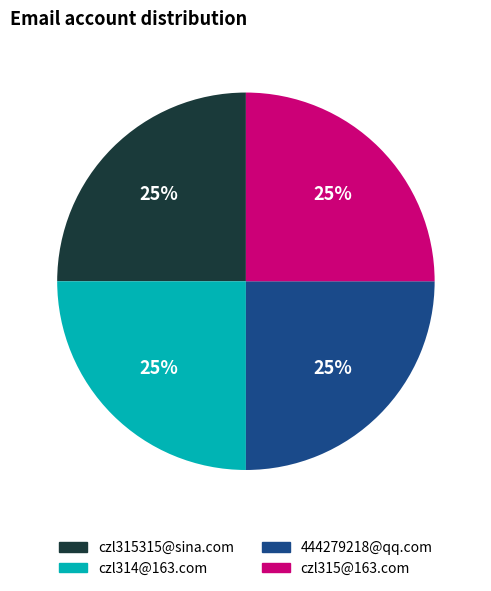

To the nearest percent, what is the average slice percentage?

25%